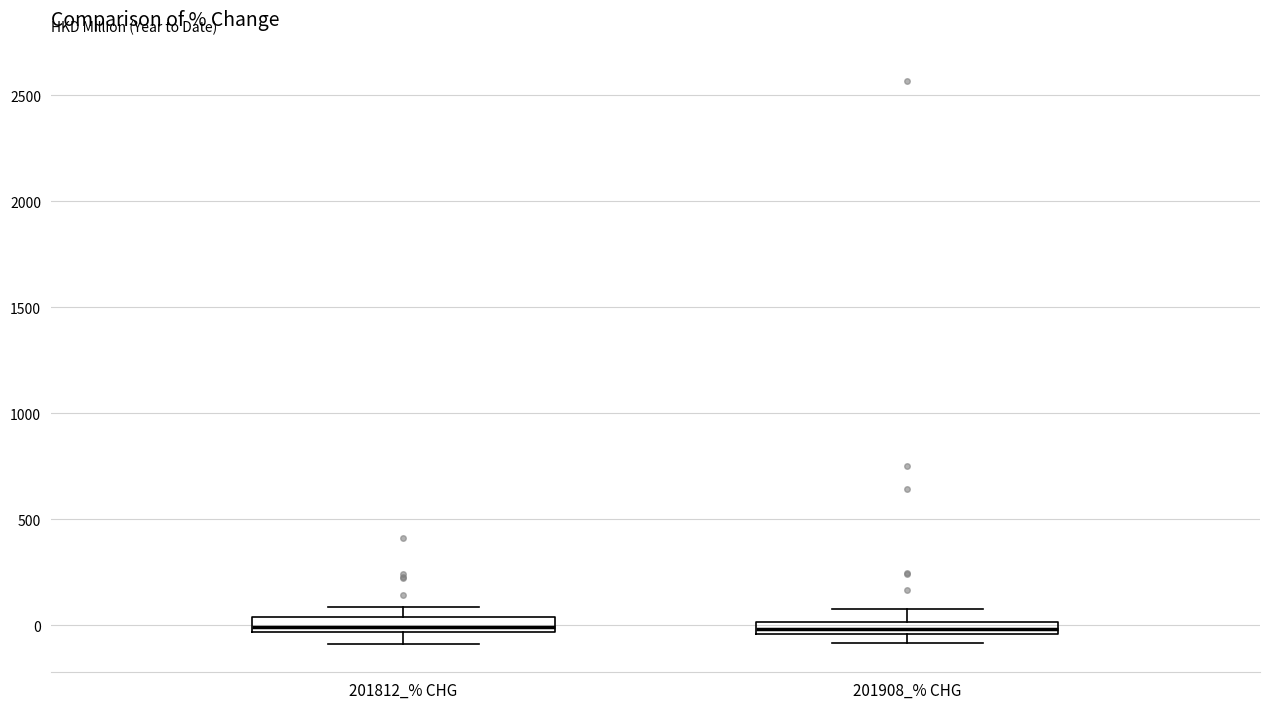

Where is the upper edge of the box for 201812_% CHG on the y-axis? The values are not printed on the chart, so give them approximately, as read against the axis.

50